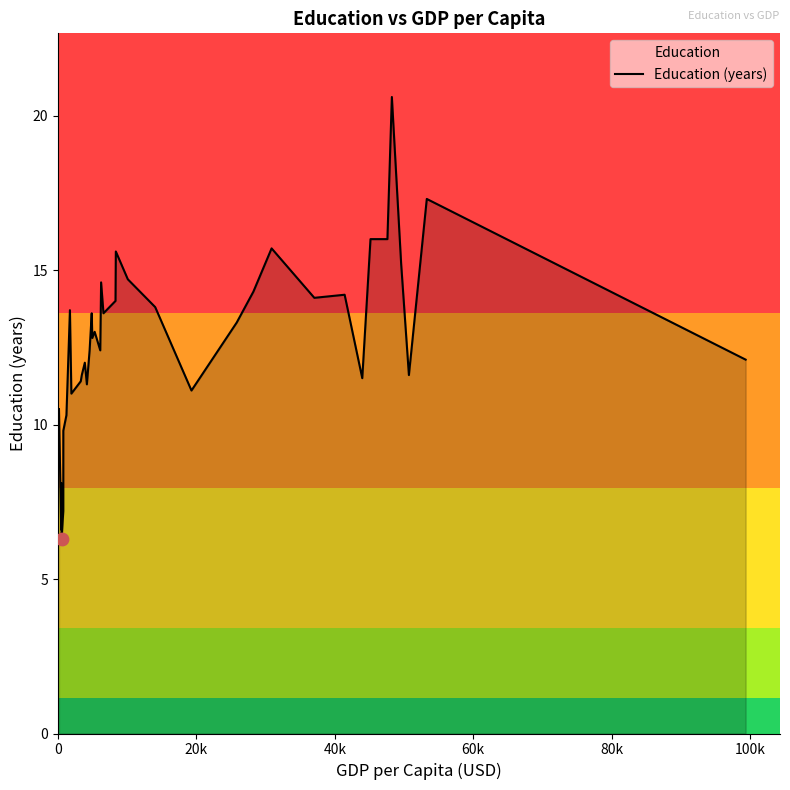

What is the minimum value shown in the chart?

6.3